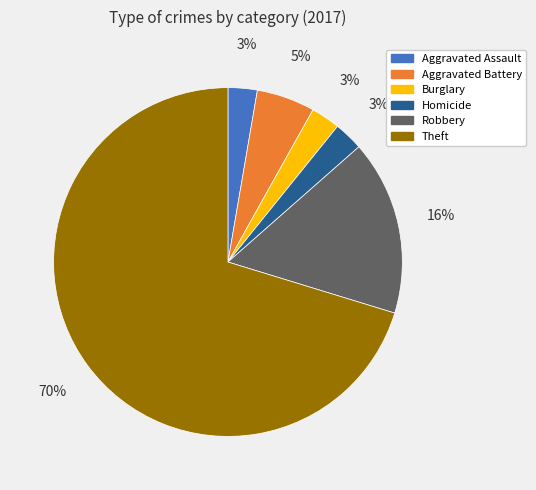

To the nearest percent, what is the average slice percentage?

17%